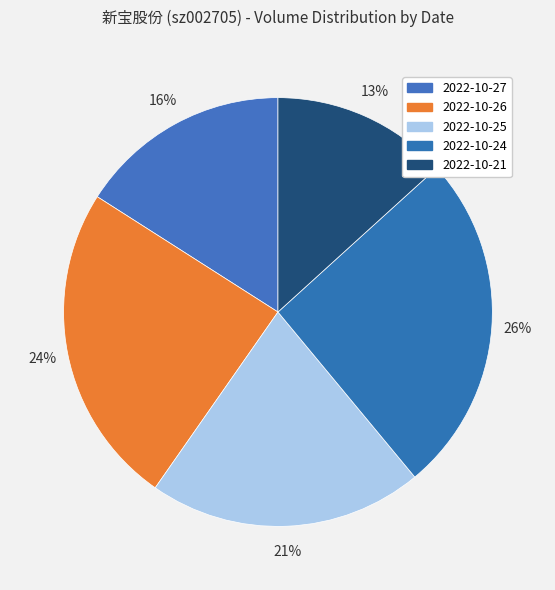

Rank the categories by value from lowest to highest.

2022-10-21, 2022-10-27, 2022-10-25, 2022-10-26, 2022-10-24